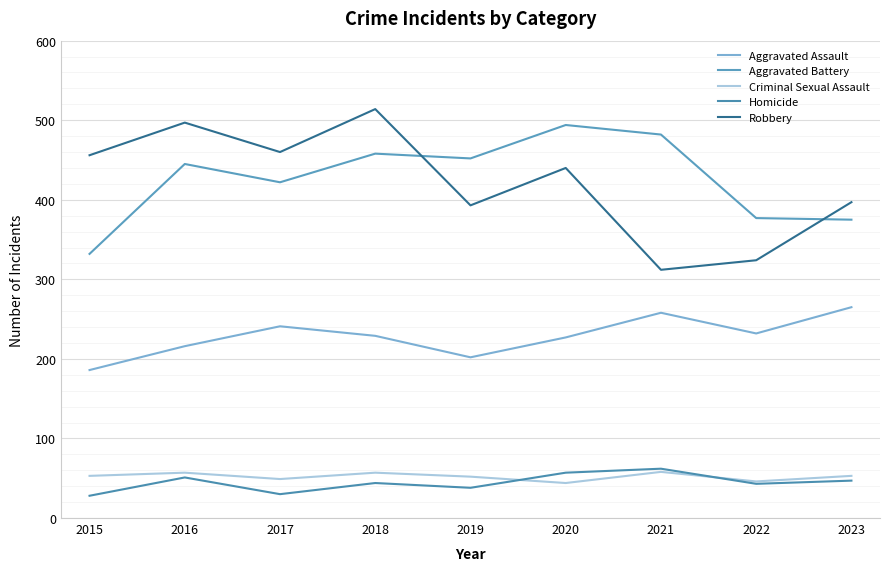

Reading left to right, what are all the values shown in this chart?

Aggravated Assault: 2015=186	2016=216	2017=241	2018=229	2019=202	2020=227	2021=258	2022=232	2023=265
Aggravated Battery: 2015=332	2016=445	2017=422	2018=458	2019=452	2020=494	2021=482	2022=377	2023=375
Criminal Sexual Assault: 2015=53	2016=57	2017=49	2018=57	2019=52	2020=44	2021=58	2022=46	2023=53
Homicide: 2015=28	2016=51	2017=30	2018=44	2019=38	2020=57	2021=62	2022=43	2023=47
Robbery: 2015=456	2016=497	2017=460	2018=514	2019=393	2020=440	2021=312	2022=324	2023=397